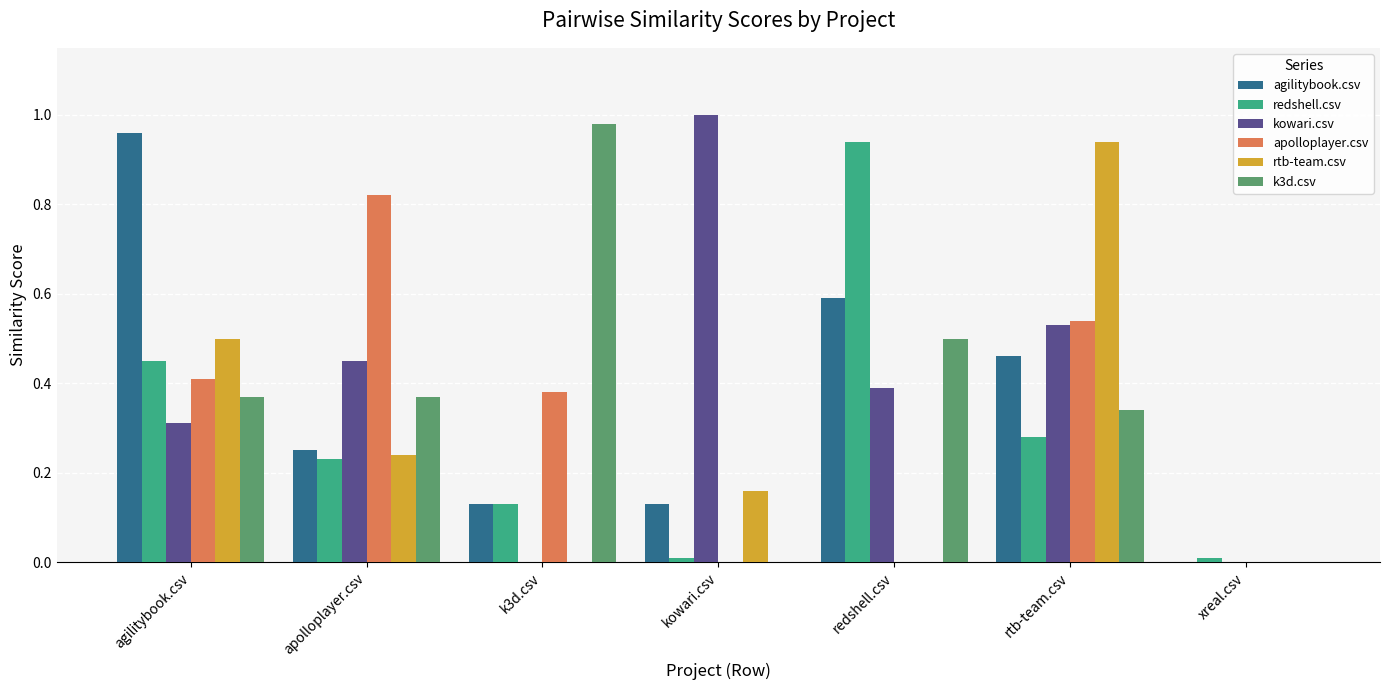

The k3d.csv series shows 0.0 at xreal.csv. True or false?

True